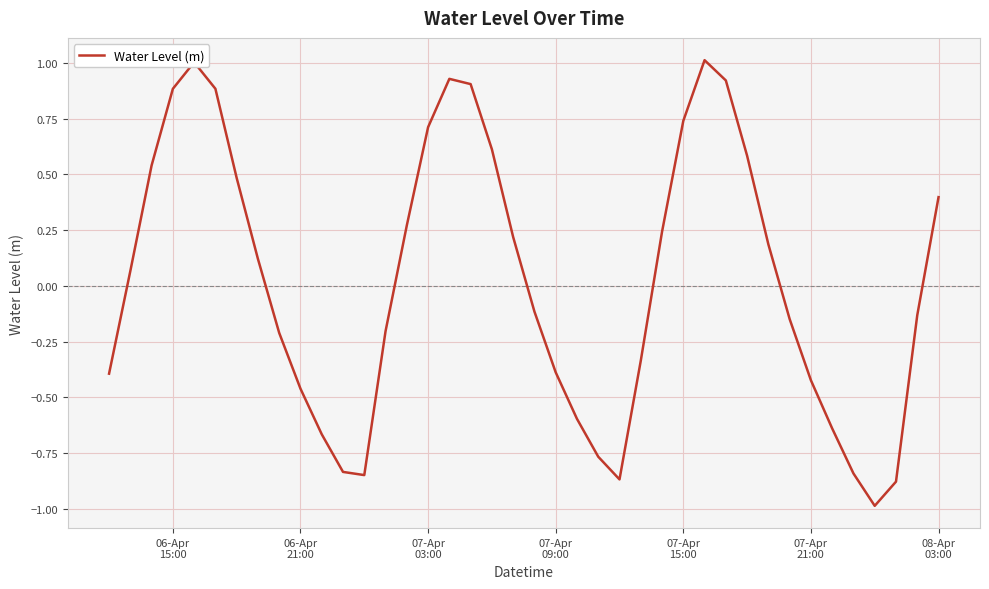

What is the difference between the maximum and minimum values?

2.0